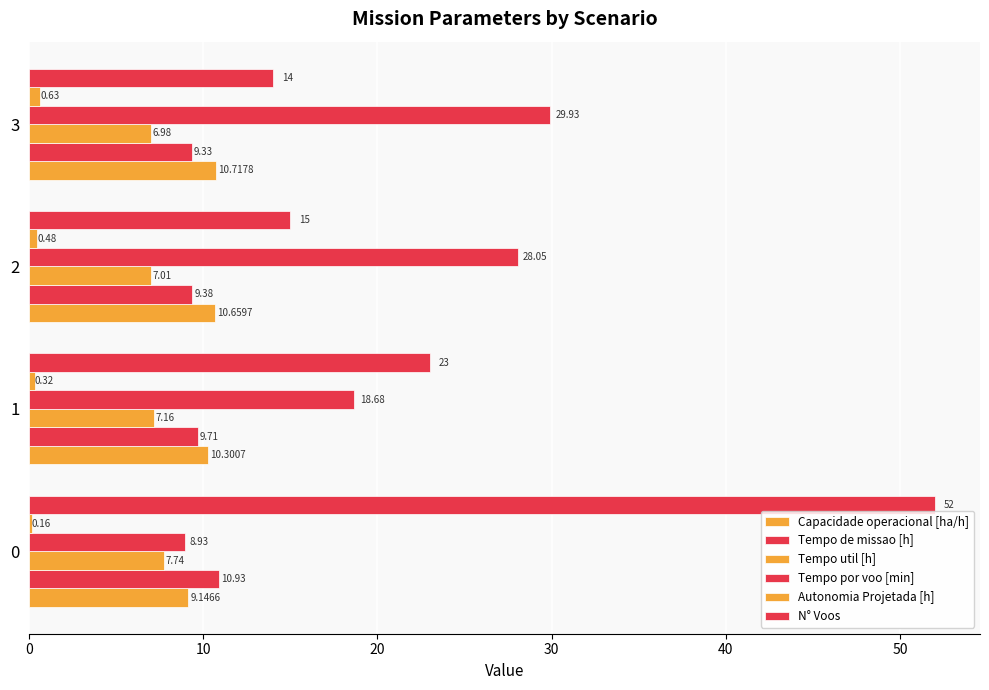

How many series are shown in this chart?

6